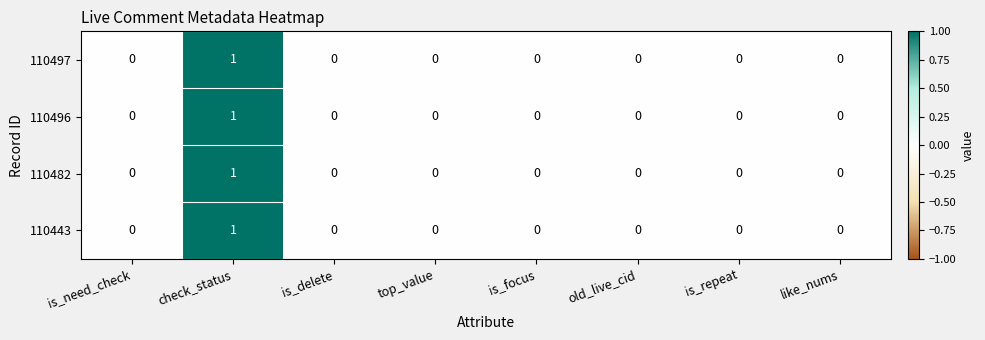

Which category has the highest value across all series?

check_status